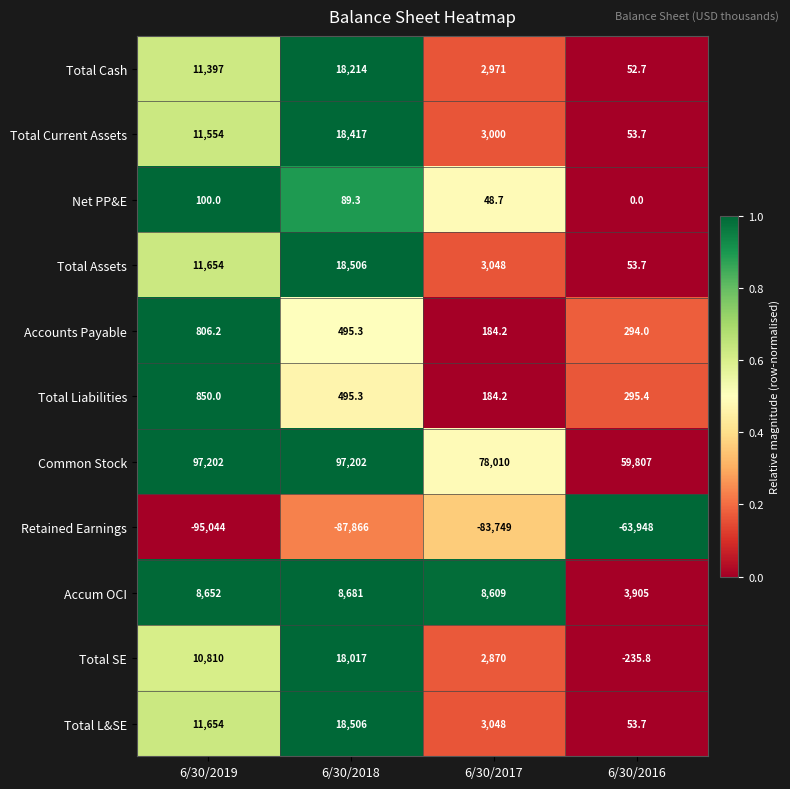

What is the difference between the Accum OCI values at 6/30/2017 and 6/30/2019?

43.0